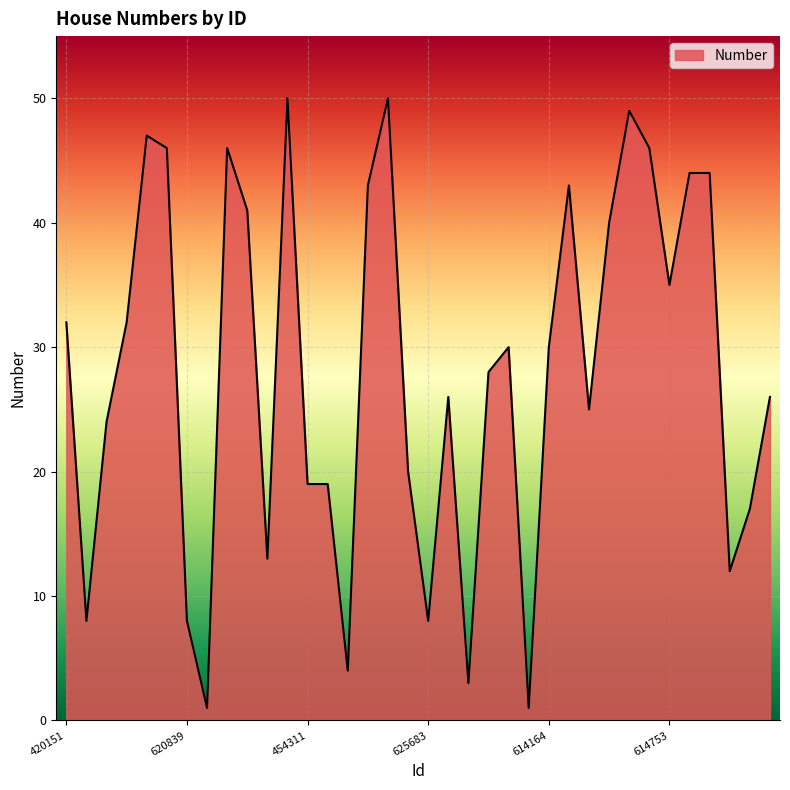

What is the difference between the maximum and minimum values?

49